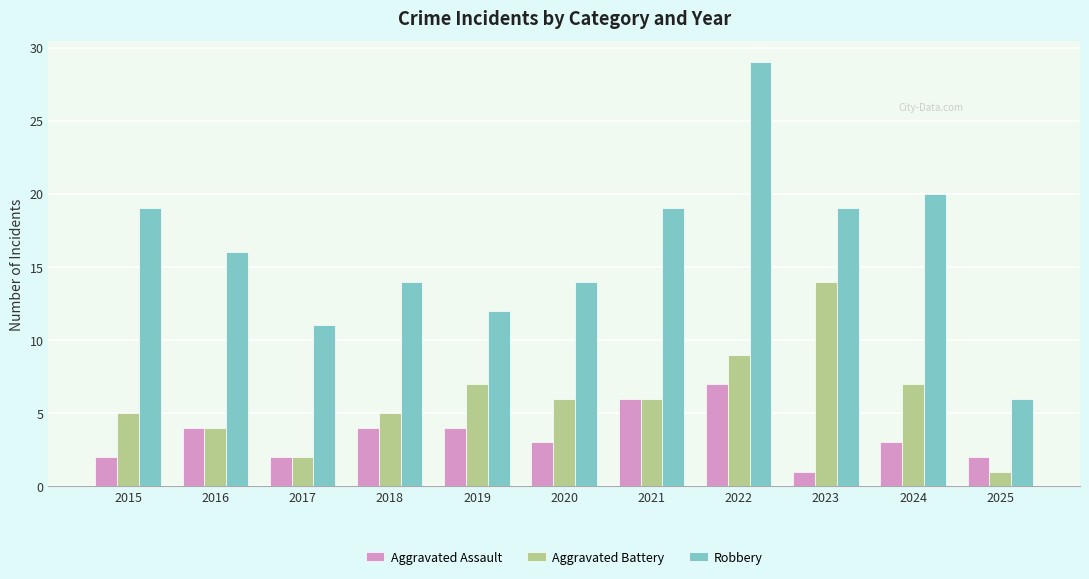

Reading left to right, list all the values displayed in this chart.

Aggravated Assault: 2015=2	2016=4	2017=2	2018=4	2019=4	2020=3	2021=6	2022=7	2023=1	2024=3	2025=2
Aggravated Battery: 2015=5	2016=4	2017=2	2018=5	2019=7	2020=6	2021=6	2022=9	2023=14	2024=7	2025=1
Robbery: 2015=19	2016=16	2017=11	2018=14	2019=12	2020=14	2021=19	2022=29	2023=19	2024=20	2025=6